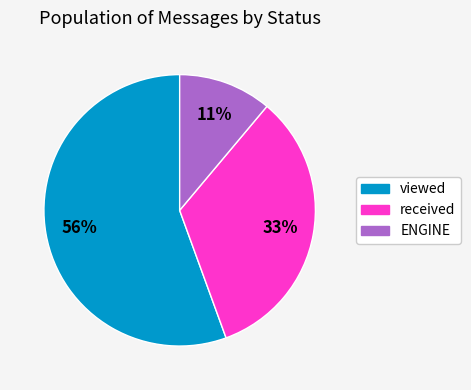

Which has a higher value, viewed or received?

viewed